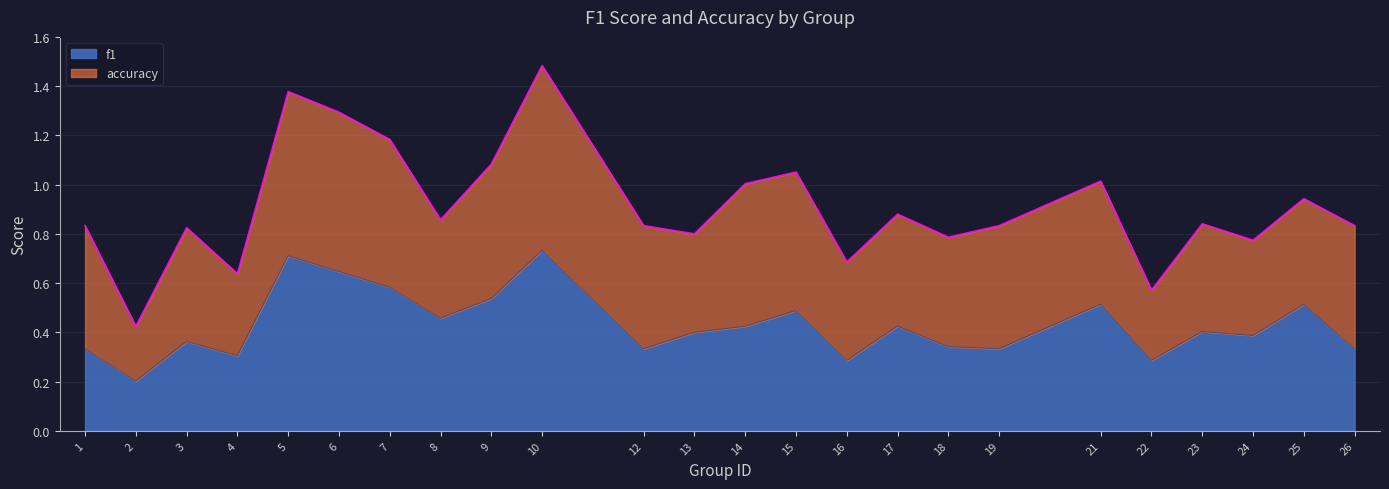

What is the average value?

0.4